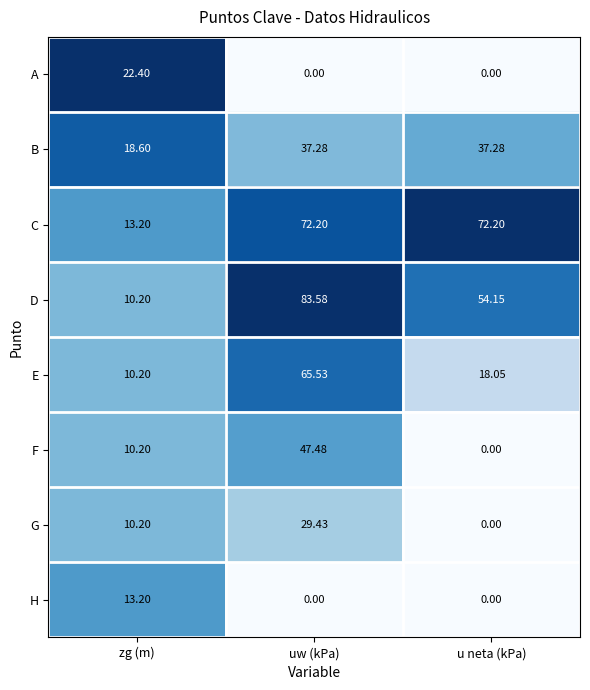

What is the total value across all series at uw (kPa)?

335.5